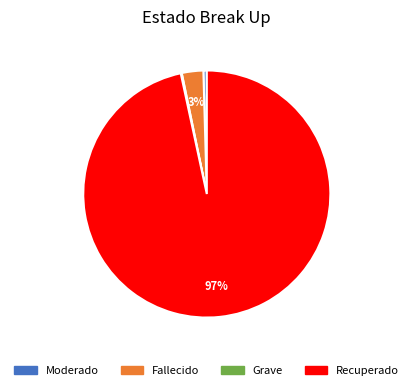

To the nearest percent, what is the combined percentage of Fallecido and Moderado?

3%